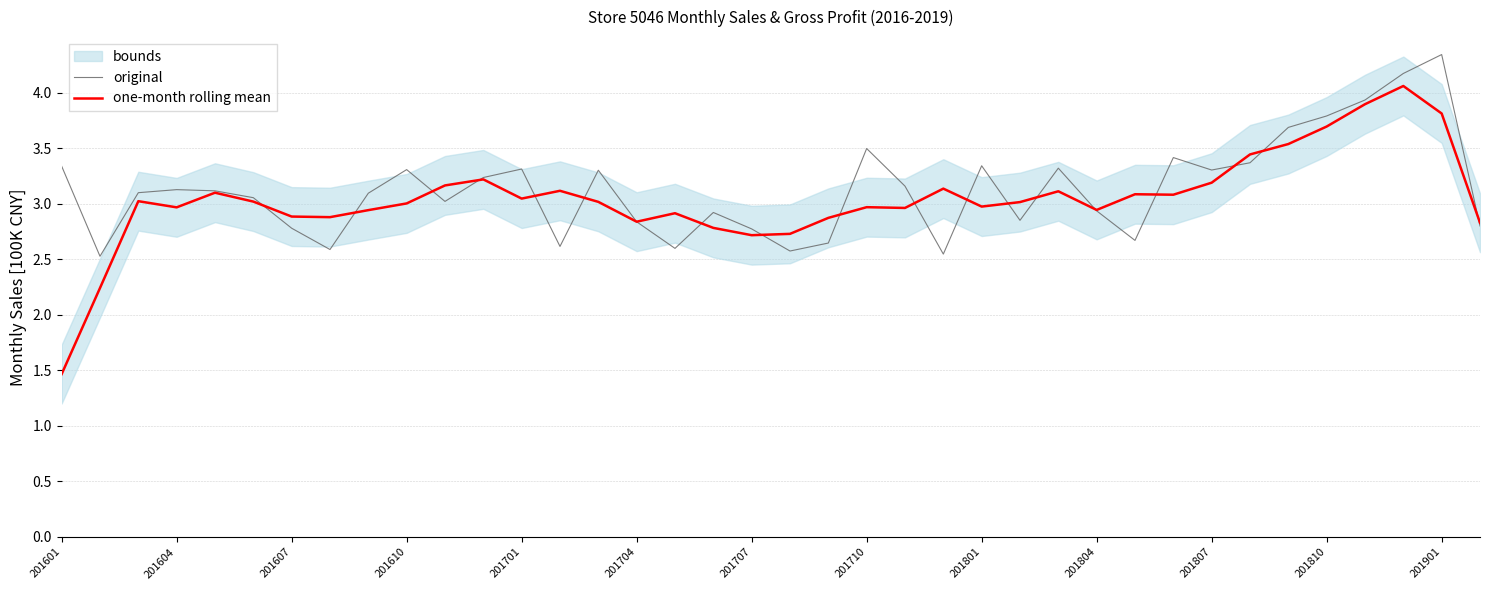

Is the value of one-month rolling mean at 201607 greater than the value of original at 201707?

Yes